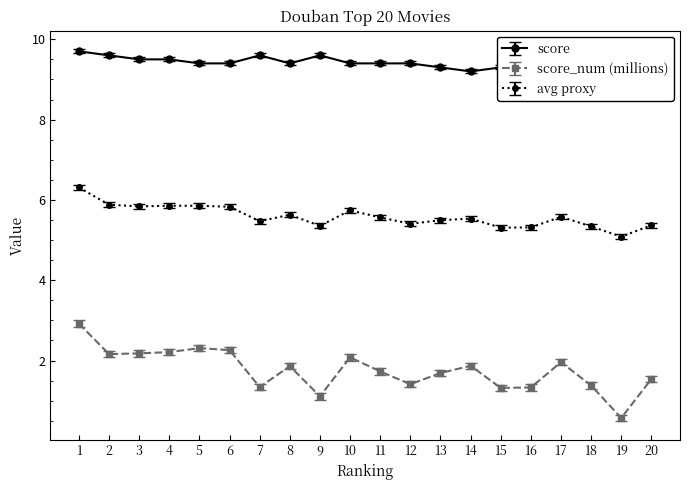

At which label does score reach its minimum?

14